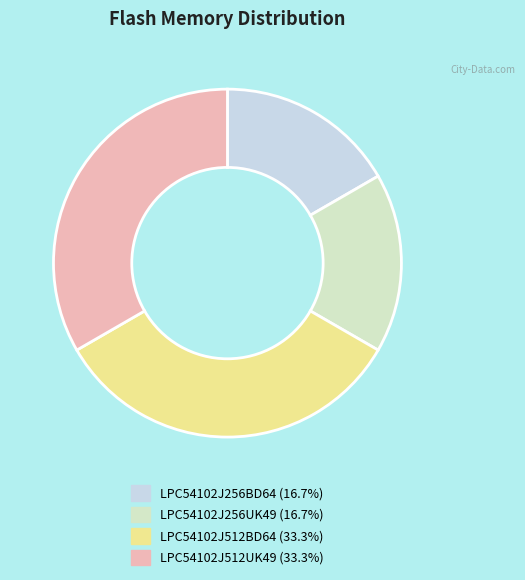

Count the number of slices in the pie.

4